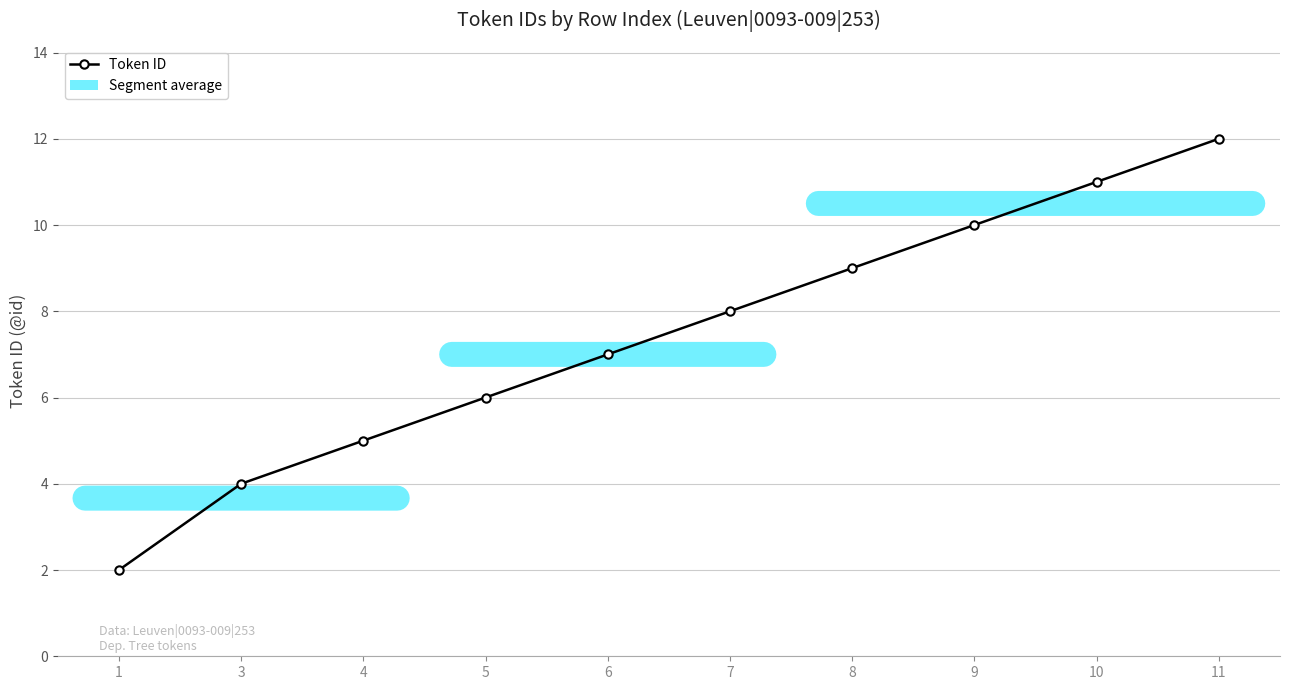

How many values are below 8?

5